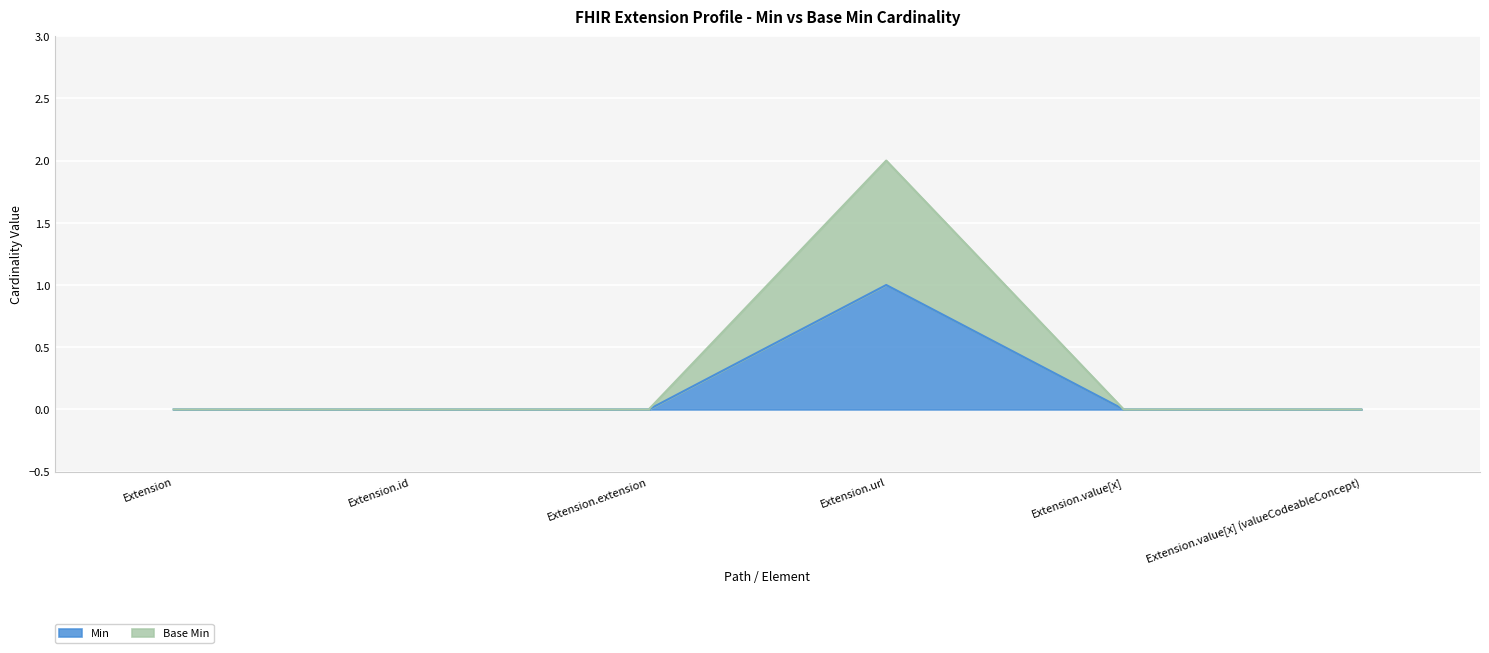

How many lines are shown in the chart?

2